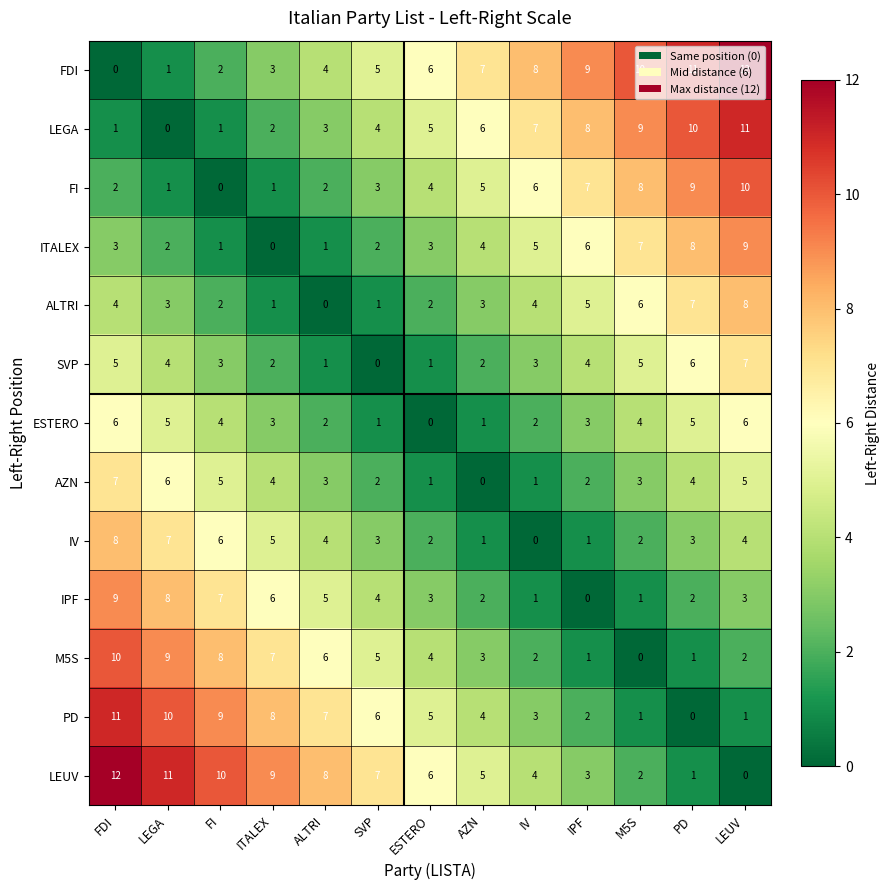

True or false: AZN has a value of 3 at M5S.

True